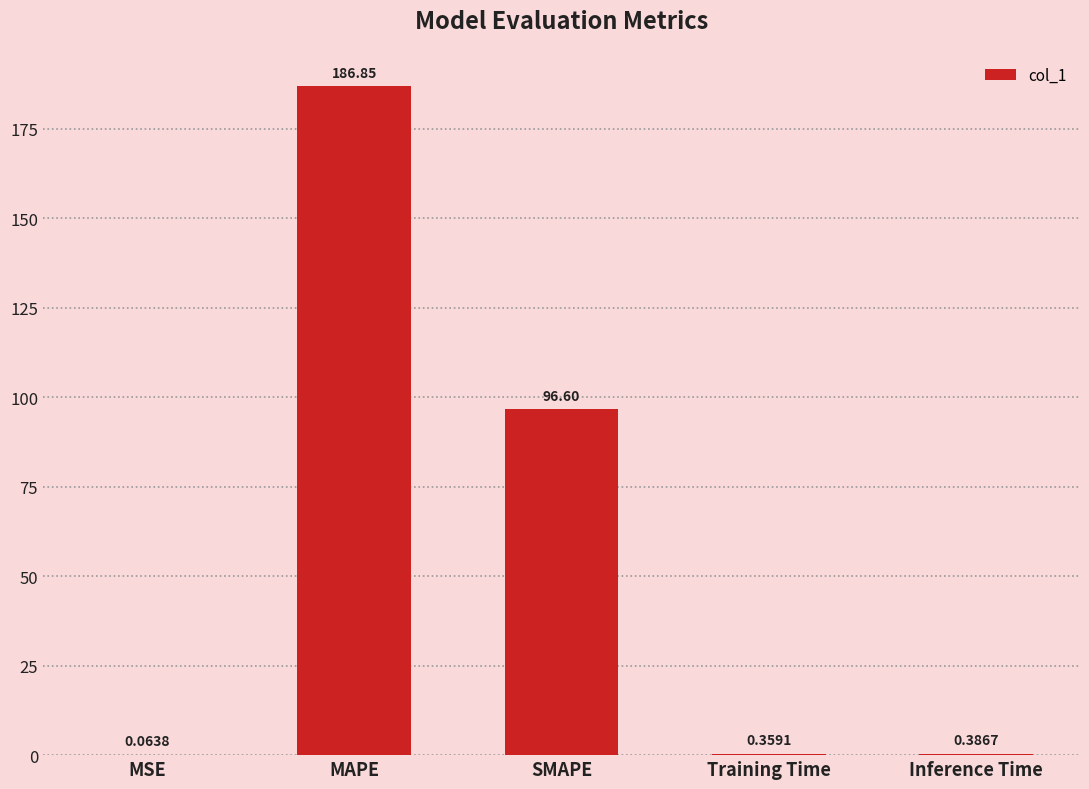

What is the sum of the values at MAPE and Inference Time?

187.2